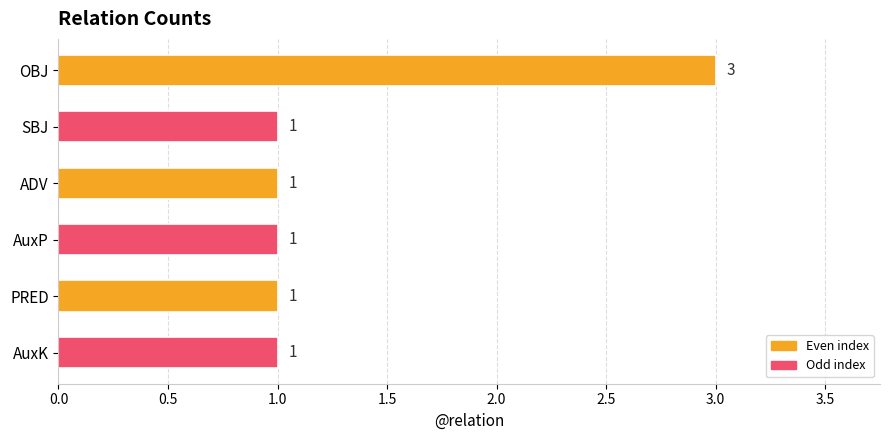

What is the smallest value displayed?

1